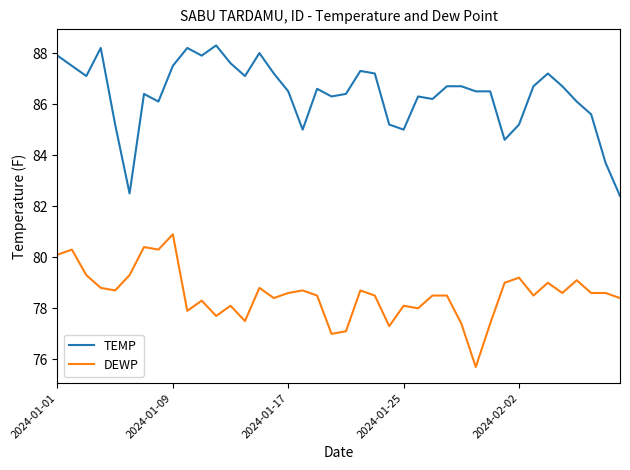

What is the difference between the maximum and minimum values in the TEMP series?

5.9